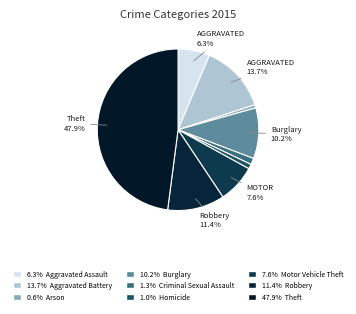

Which category has the biggest portion of the pie?

Theft